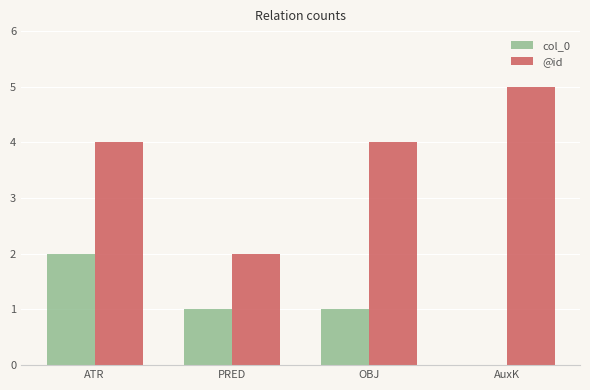

At which category does the chart reach its peak across all series?

AuxK